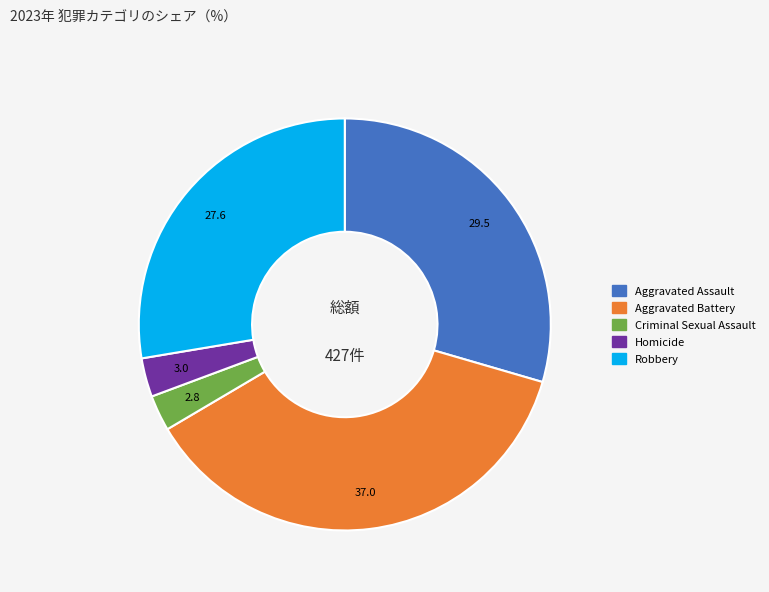

Do Criminal Sexual Assault and Aggravated Battery together represent more than half of the pie?

No